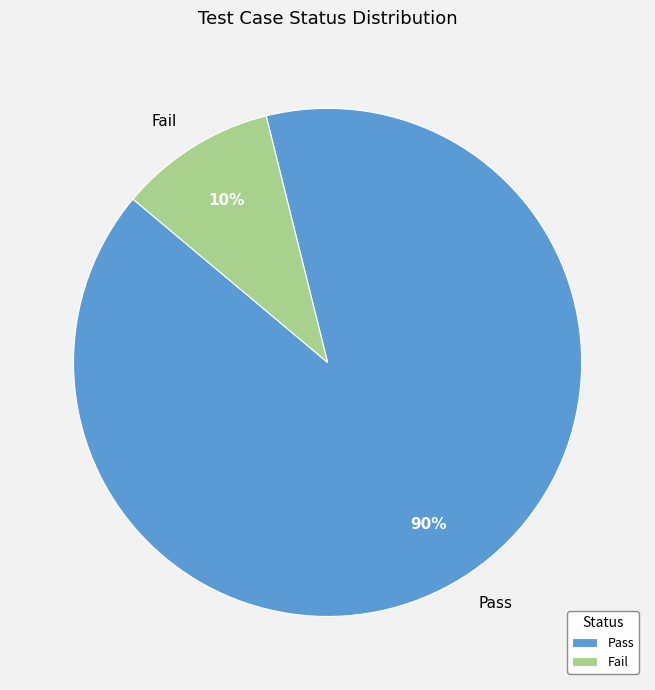

Is the sum of Fail and Pass greater than half?

Yes